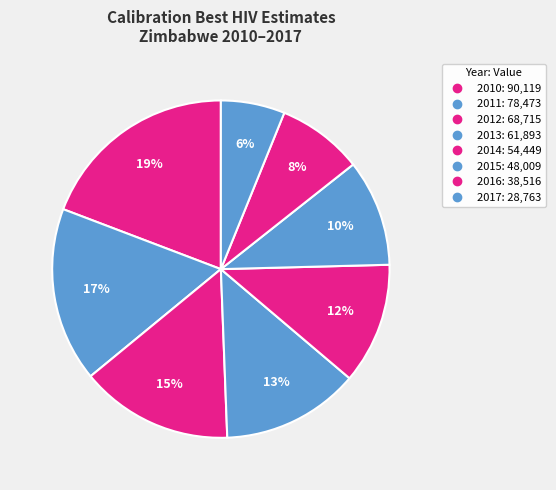

How many slices are in this pie chart?

8